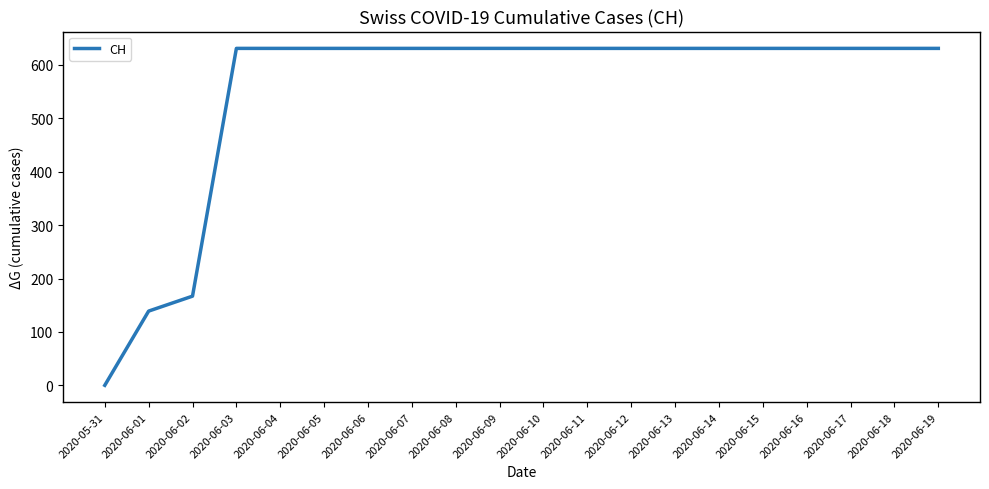

Is it true that the value at 2020-06-03 is 1087?

False